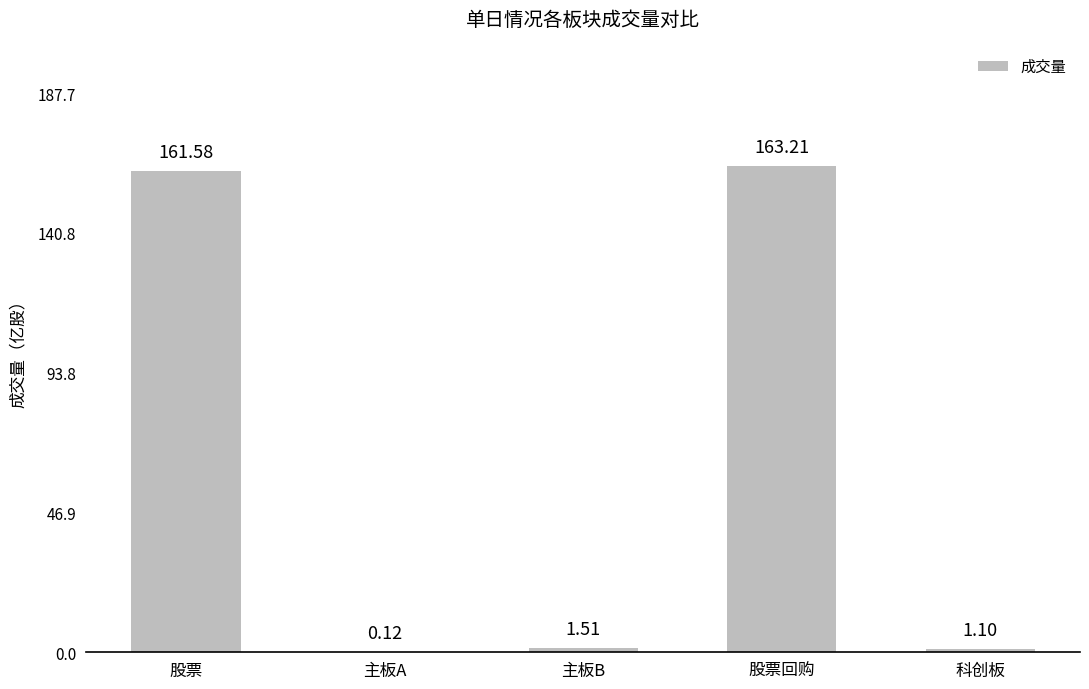

Which label corresponds to the largest value in the chart?

股票回购